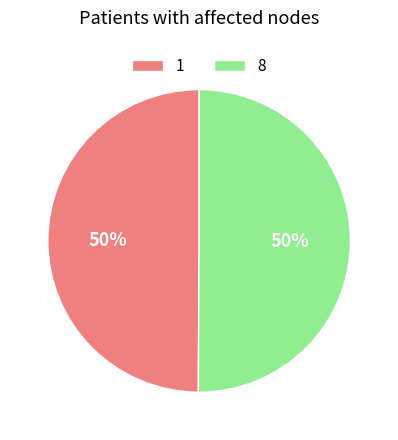

Approximately how many times larger is the value at 1 compared to 8?

1.0